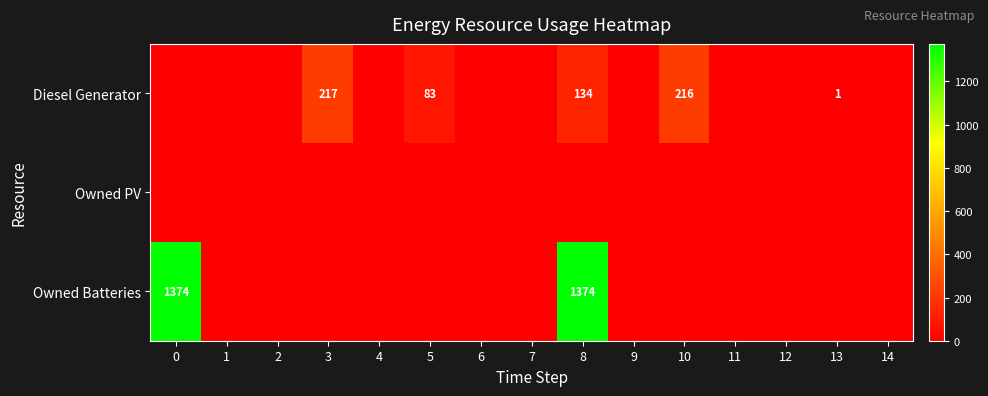

True or false: Diesel Generator has a value of 216 at 10.

True